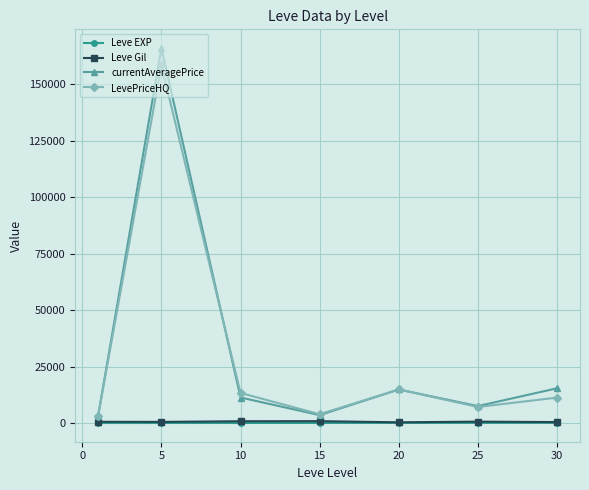

Count the number of data series in this chart.

4